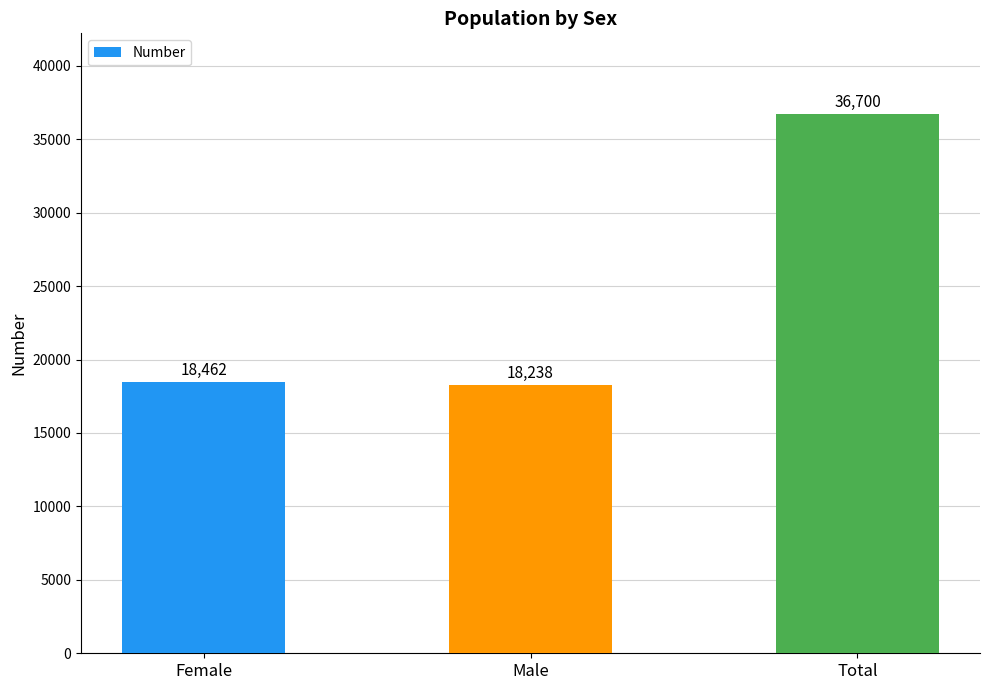

What is the value of the 1st bar from the left?

18462